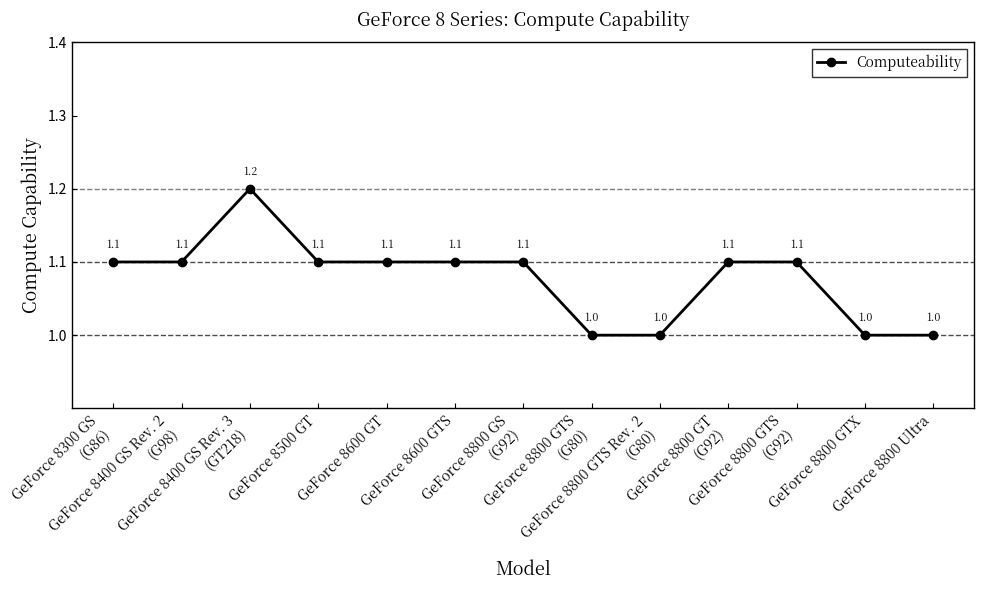

True or false: the data has more than 0 interior local peaks.

True